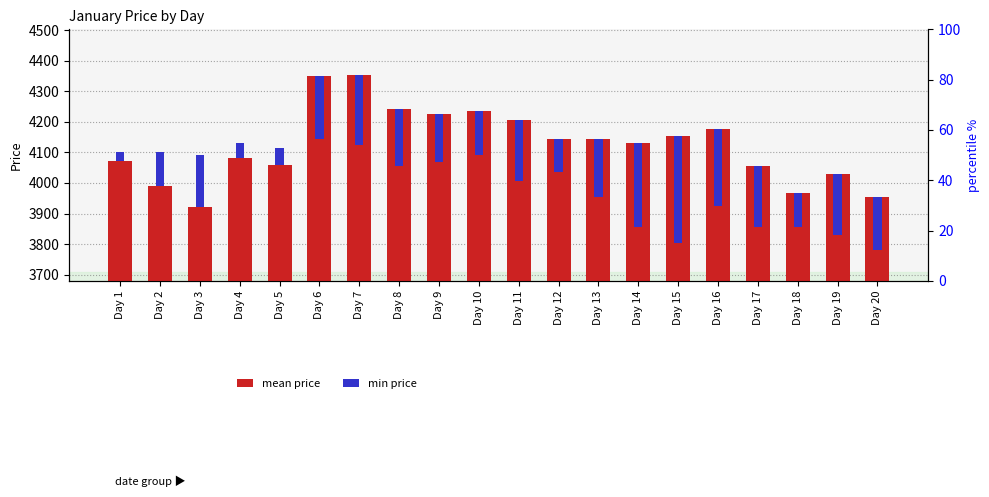

The value of mean price at Day 9 is 4225.0. True or false?

True